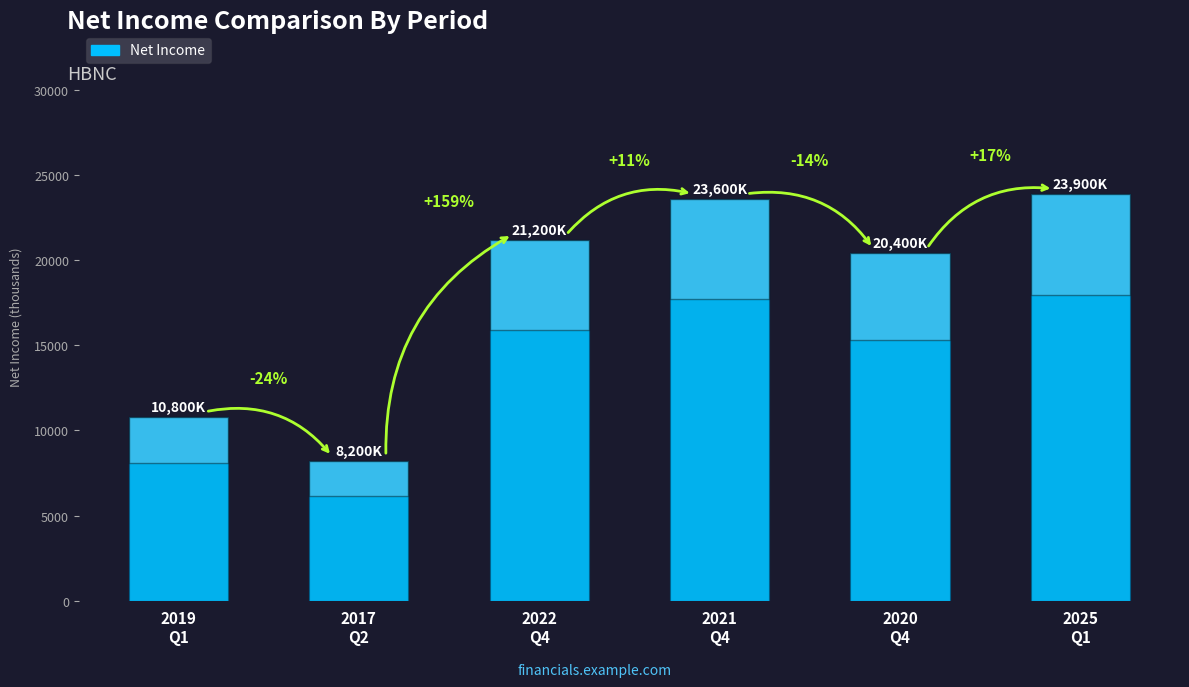

Are the bars horizontal?

No